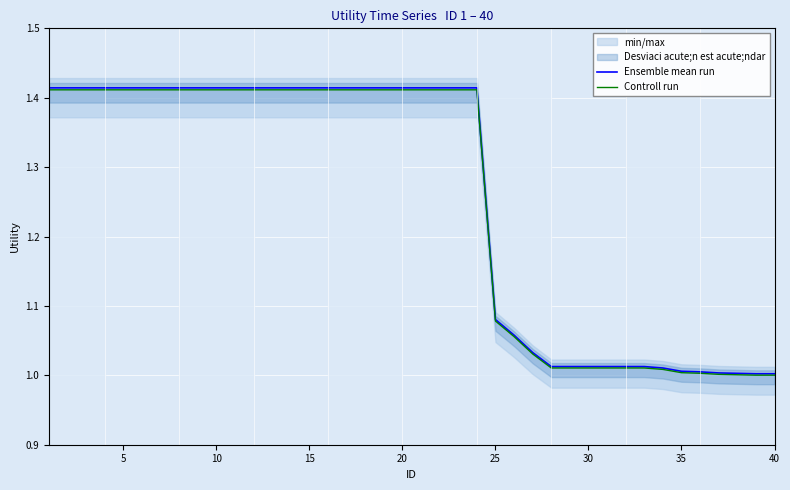

Which series has the largest total across all categories?

Ensemble mean run